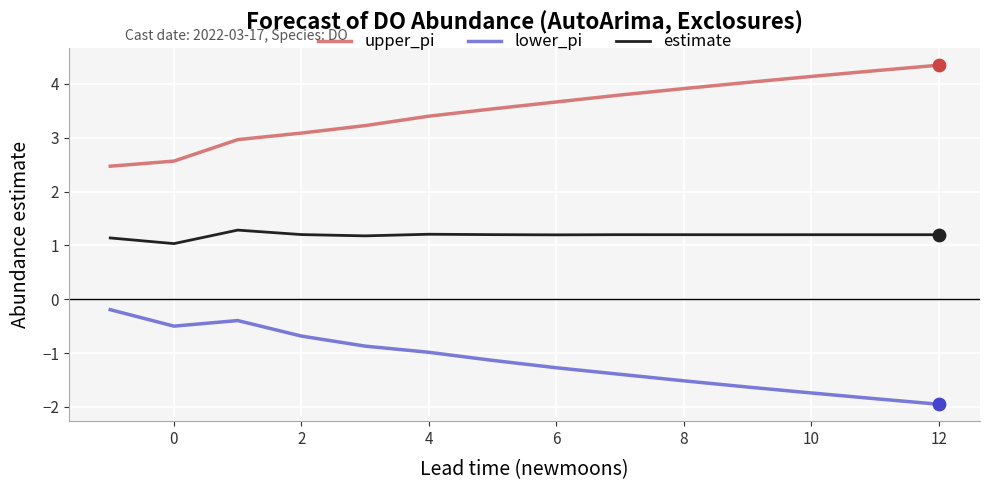

Which series has the largest total across all categories?

upper_pi